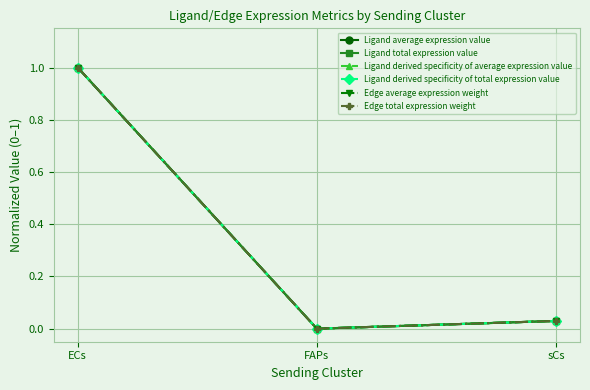

At which label is Ligand average expression value closest to 0?

FAPs